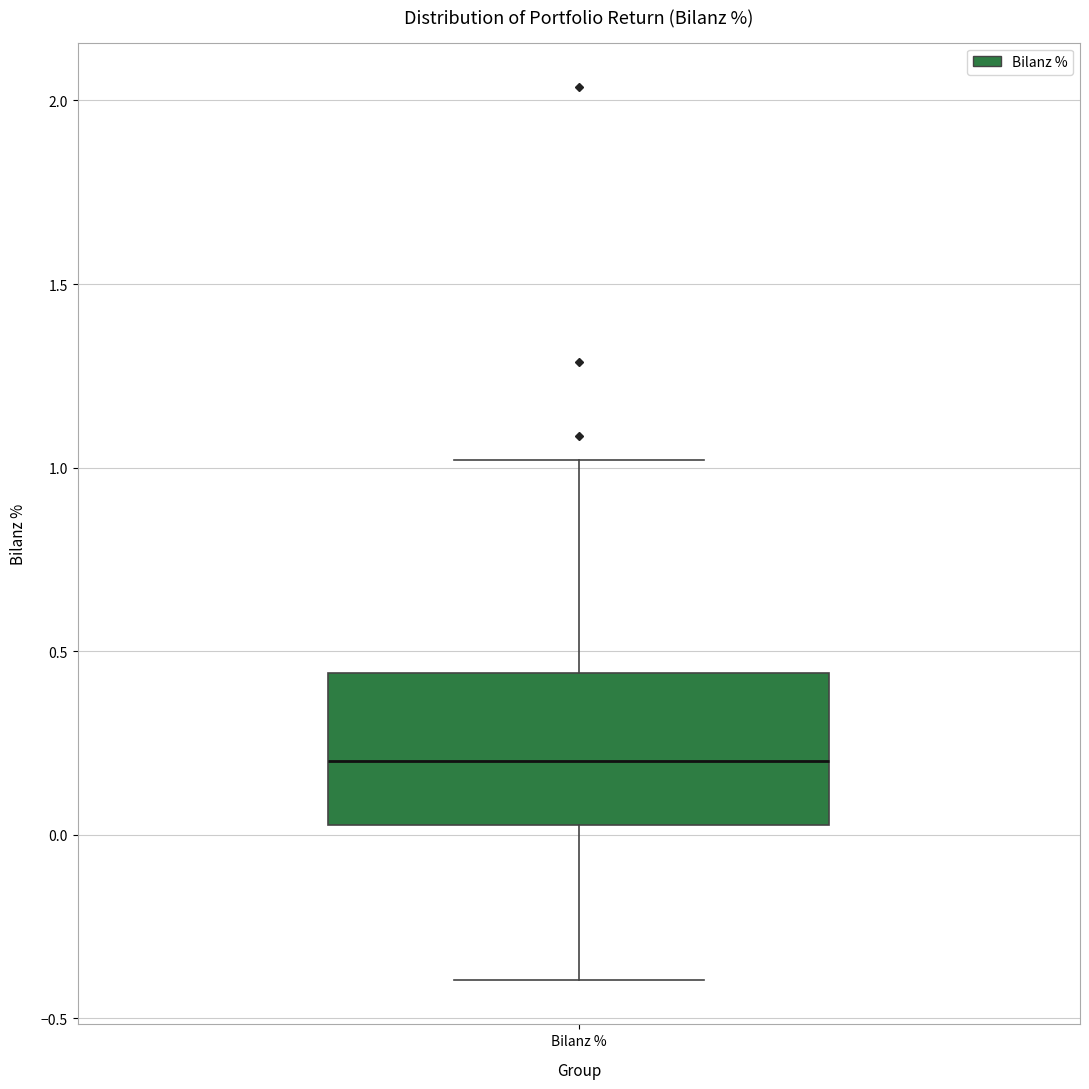

Where does the lower whisker of the box for Bilanz % end on the y-axis? The values are not printed on the chart, so give them approximately, as read against the axis.

-0.40